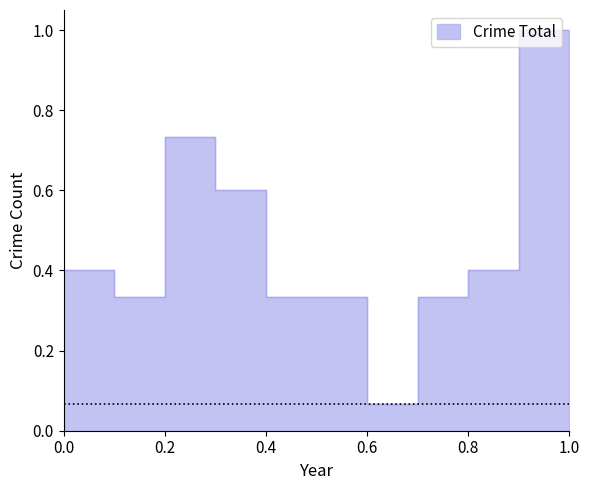

How many points are lower than both their immediate neighbors (excluding endpoints)?

2